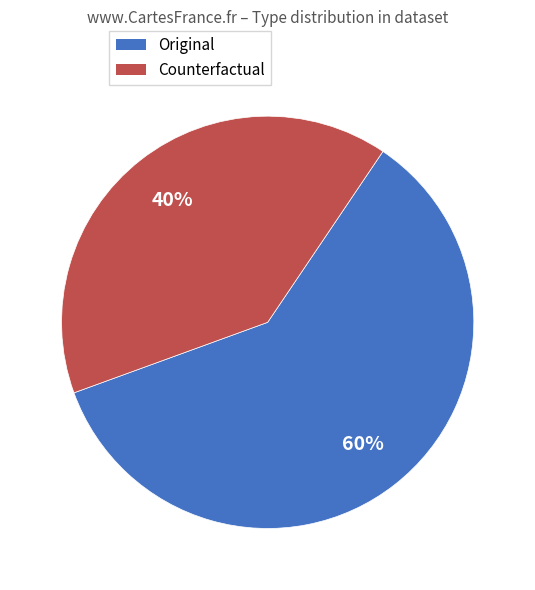

Which category has the smallest portion of the pie?

Counterfactual